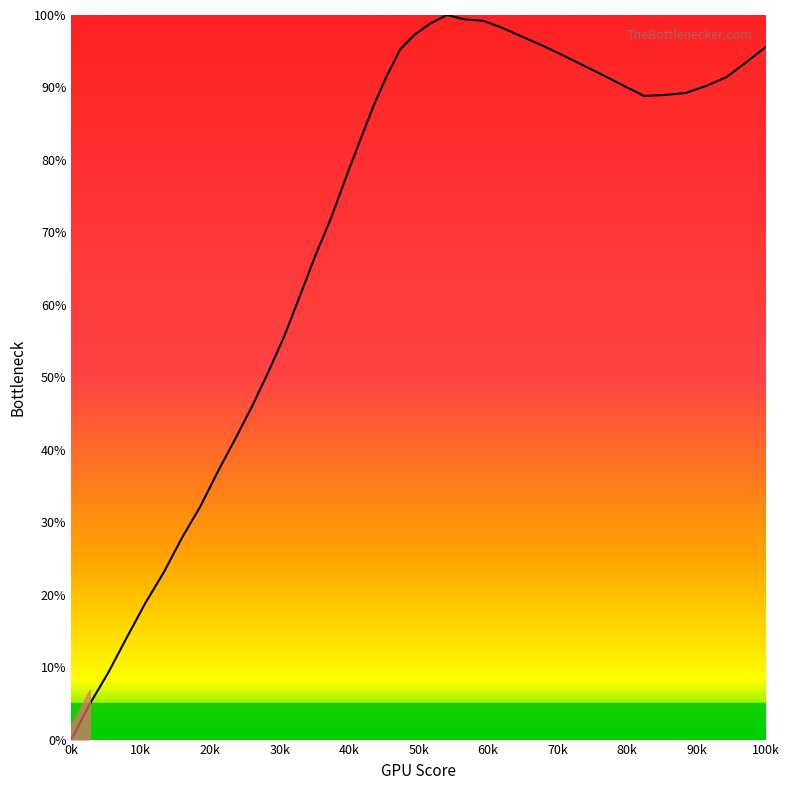

What is the difference between the maximum and minimum values?

100.0